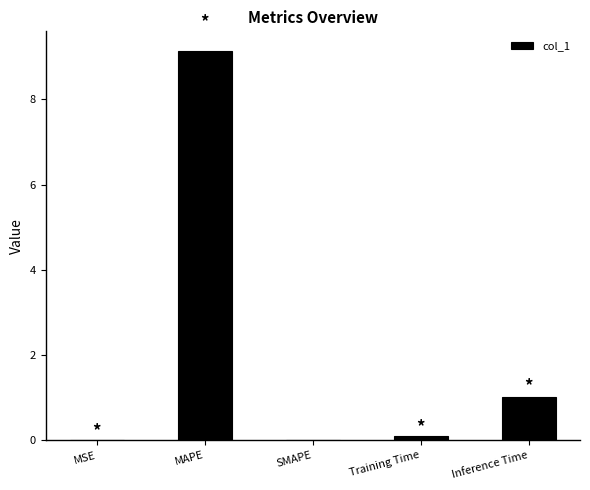

True or false: the data shows 16.4 at MAPE.

False